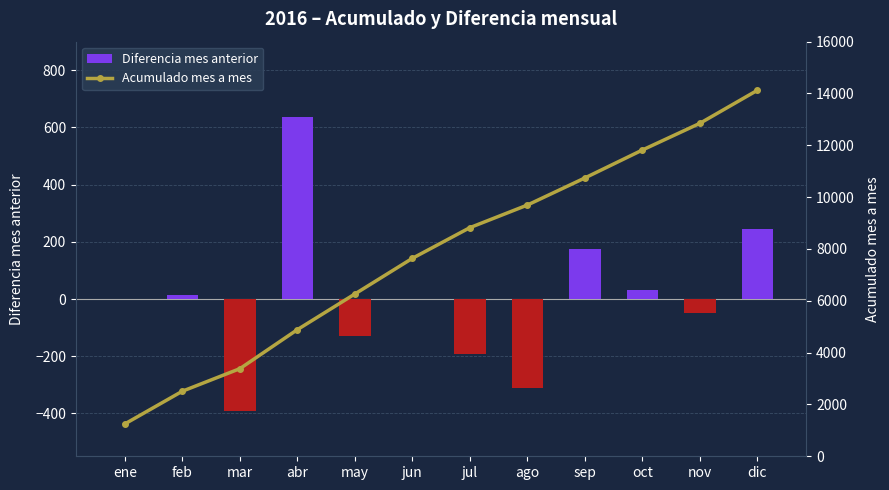

True or false: Acumulado mes a mes has a value of 14124 at dic.

True